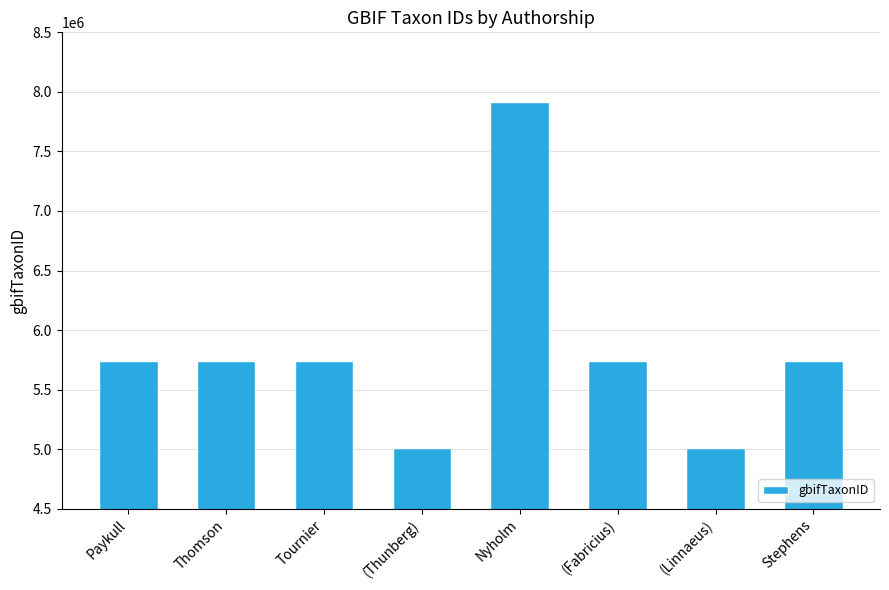

Approximately how many times larger is the value at Tournier compared to (Thunberg)?

1.1